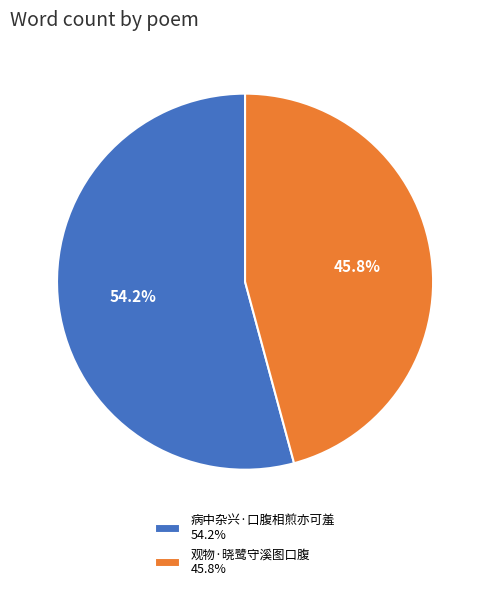

True or false: 观物·晓鹭守溪图口腹 accounts for 46% of the total.

True